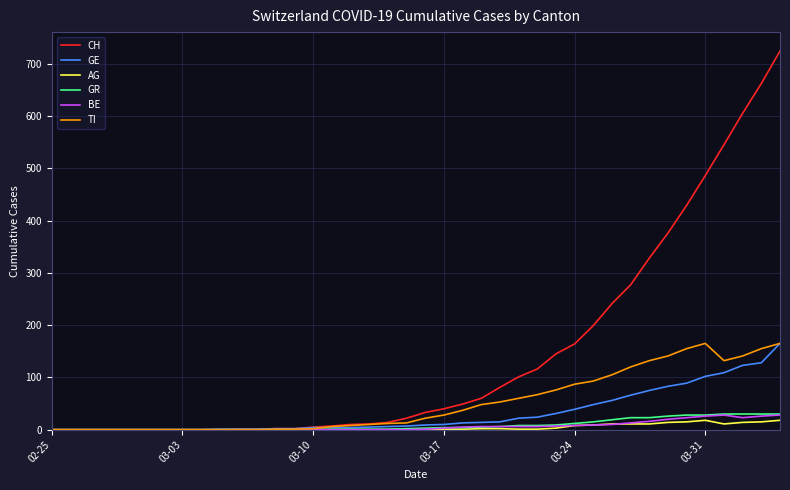

At how many categories does at least one series exceed 204?

10